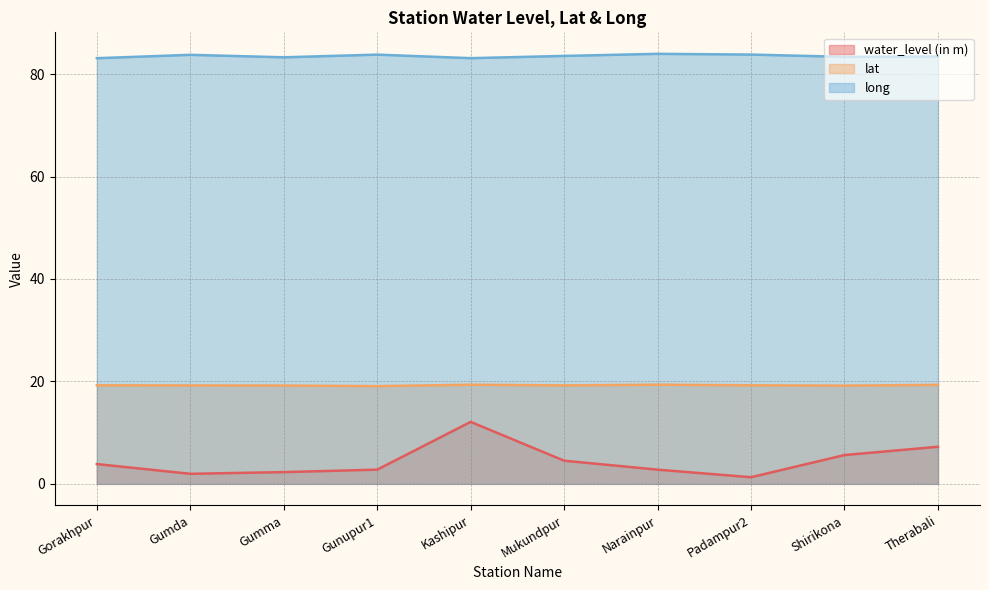

Read the water_level (in m) value at Padampur2.

1.3